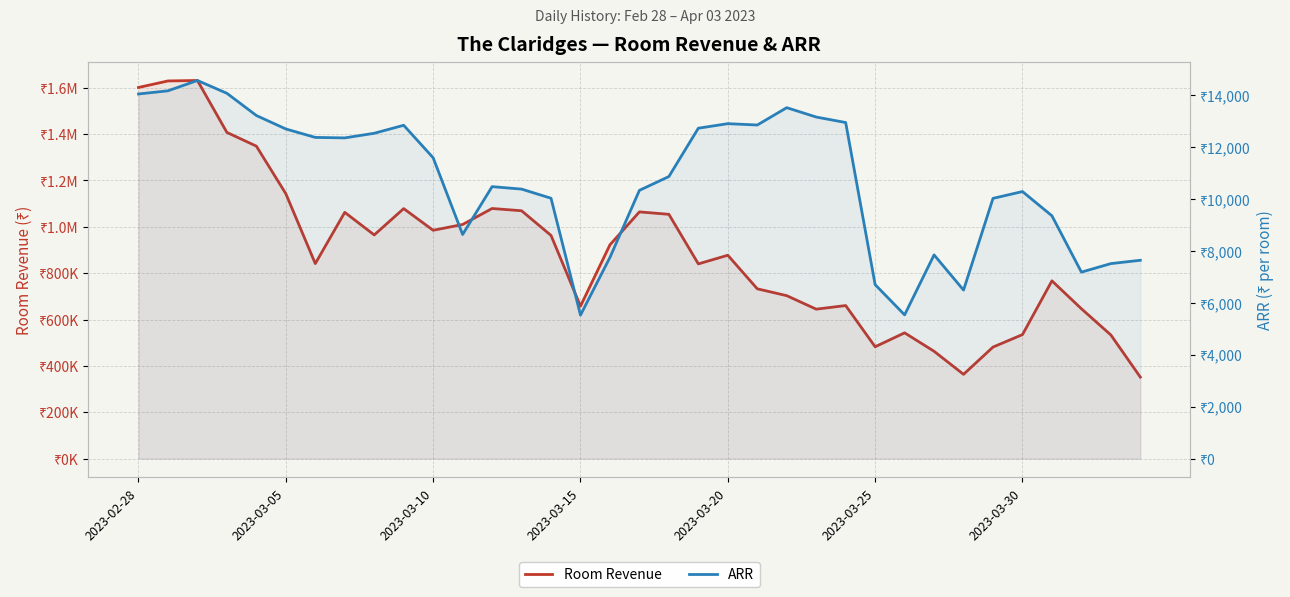

Which series has the widest spread of values?

Room Revenue